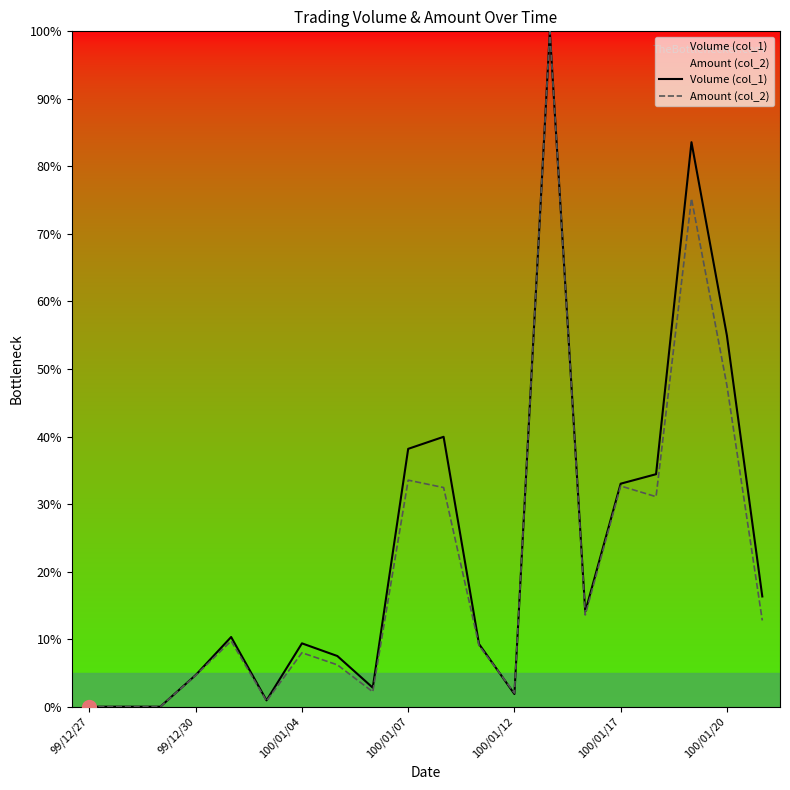

What is the total value across all series at 100/01/20?

102.6